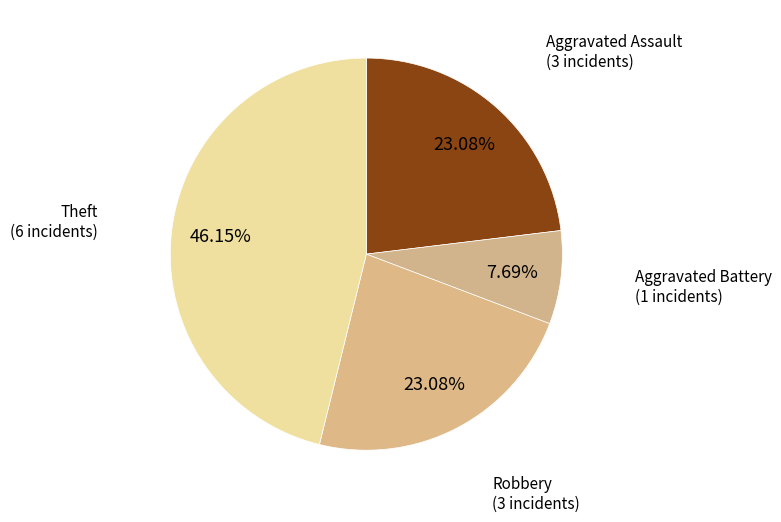

Is there any slice that represents more than half of the pie?

No